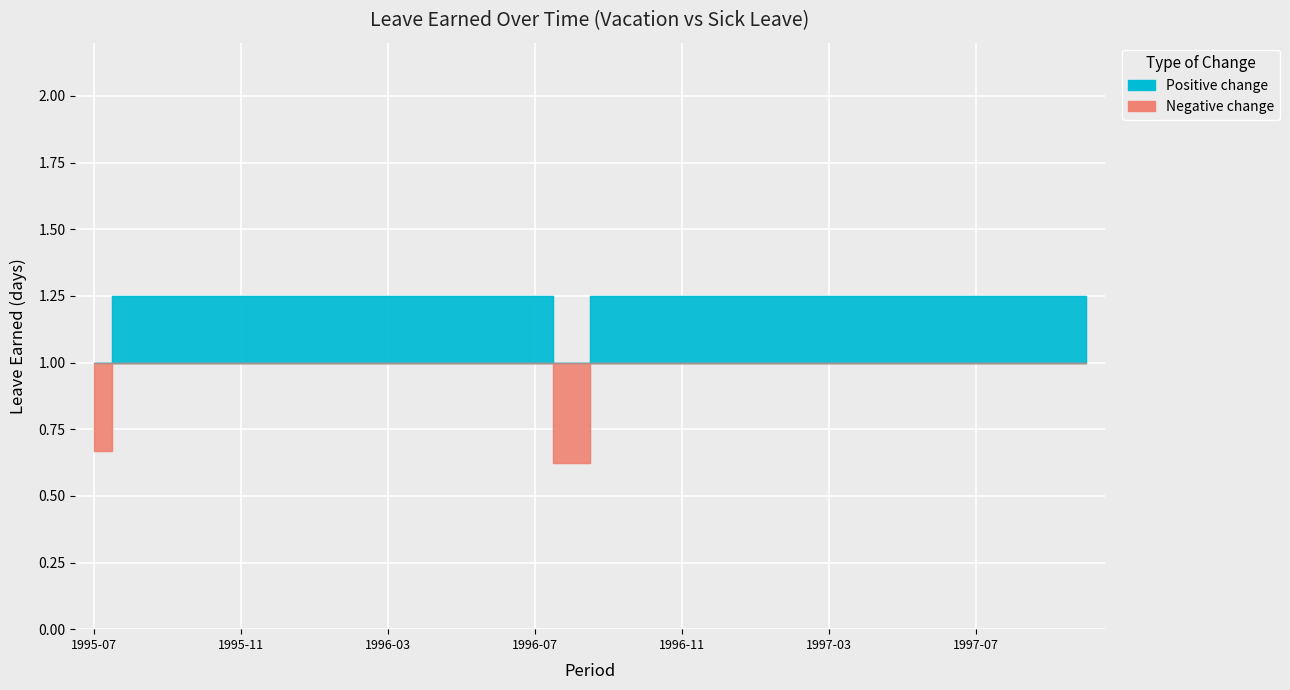

What is the greatest value displayed?

1.2